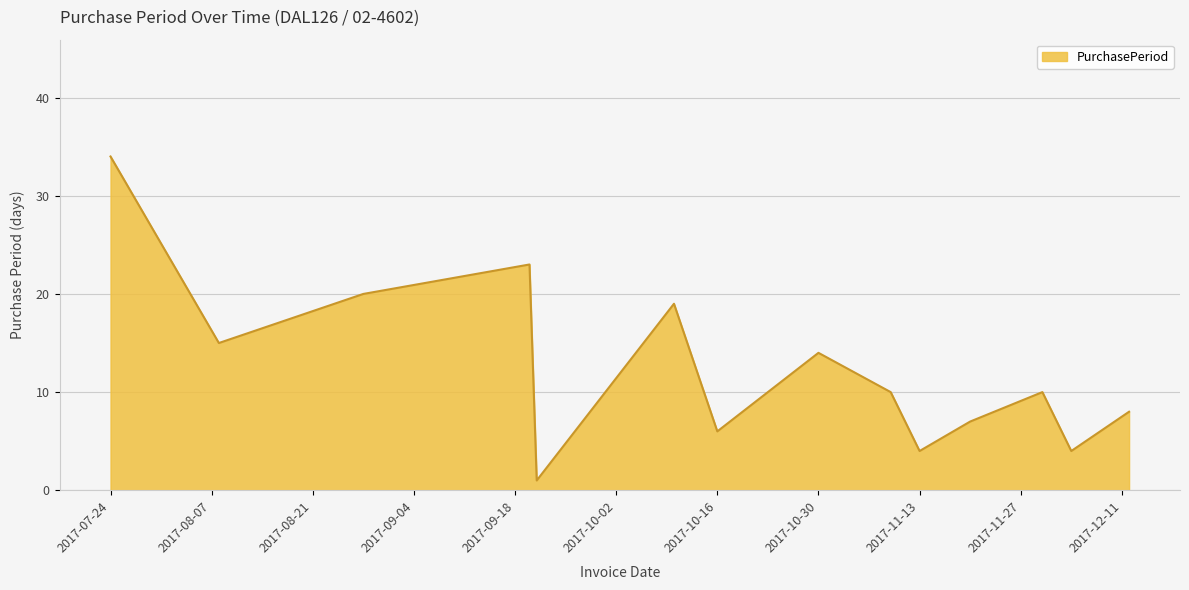

What is the difference between the maximum and minimum values?

33